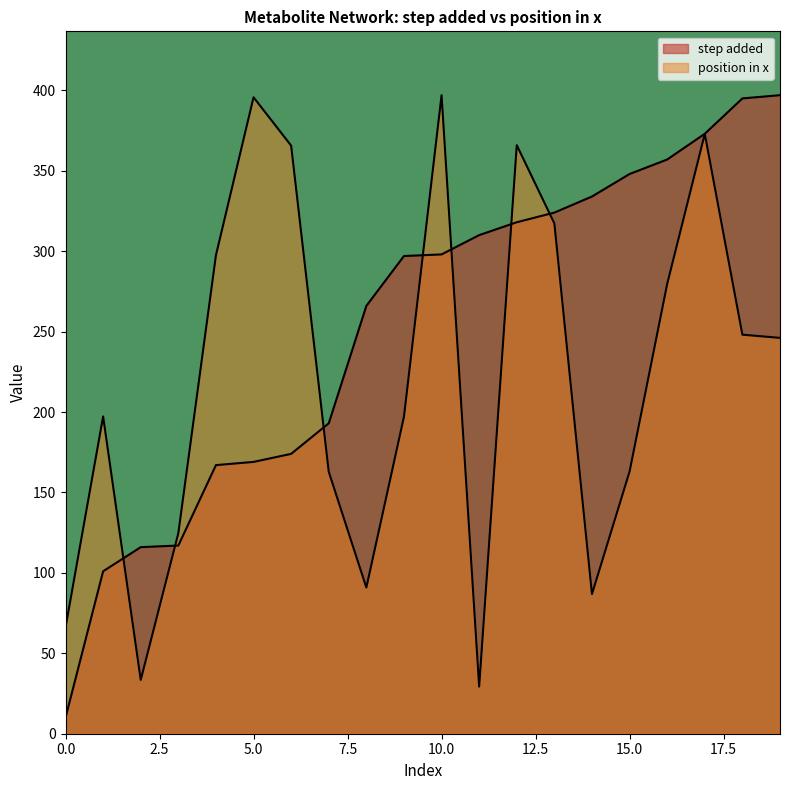

Reading left to right, extract all data points from this chart.

step added: 10.0	101.0	116.0	117.0	167.0	169.0	174.0	193.0	266.0	297.0	298.0	310.0	318.0	324.0	334.0	348.0	357.0	373.0	395.0	397.0
position in x: 66.1	197.2	33.5	124.7	297.5	395.7	365.6	162.9	90.9	197.1	397.0	29.3	365.9	317.3	86.8	163.0	279.6	372.9	248.1	246.1